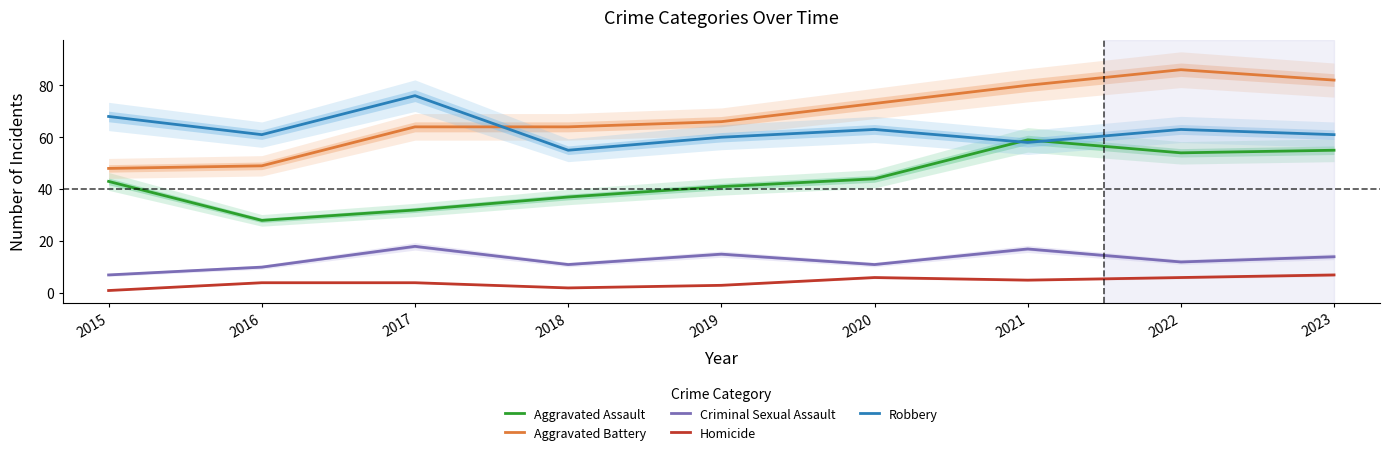

List the labels in order of Robbery value, smallest first.

2018, 2021, 2019, 2016, 2023, 2020, 2022, 2015, 2017